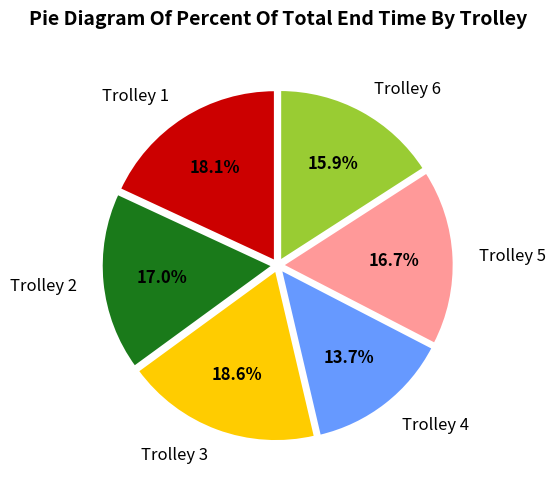

What is the total percentage of Trolley 3 and Trolley 2?

35.6%